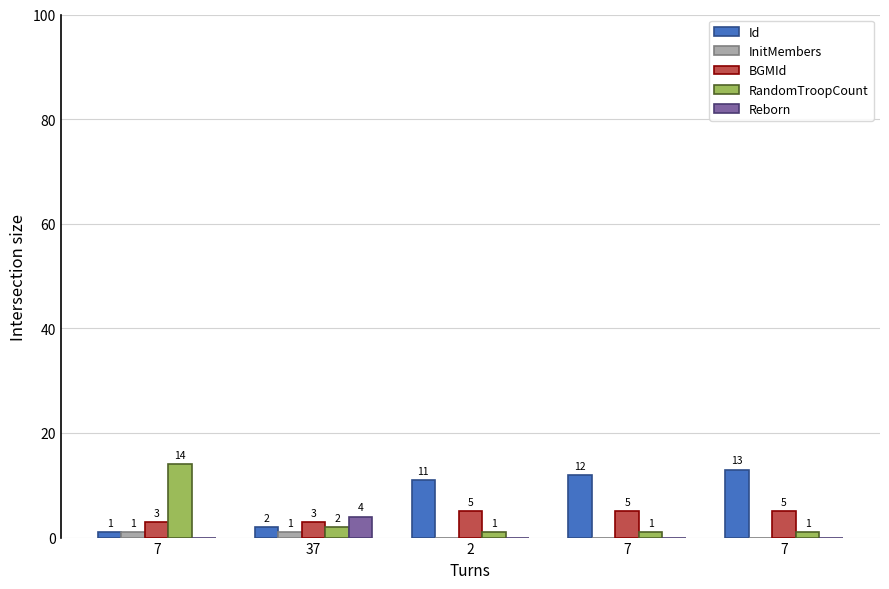

The value of Id at 7 is 8. True or false?

False